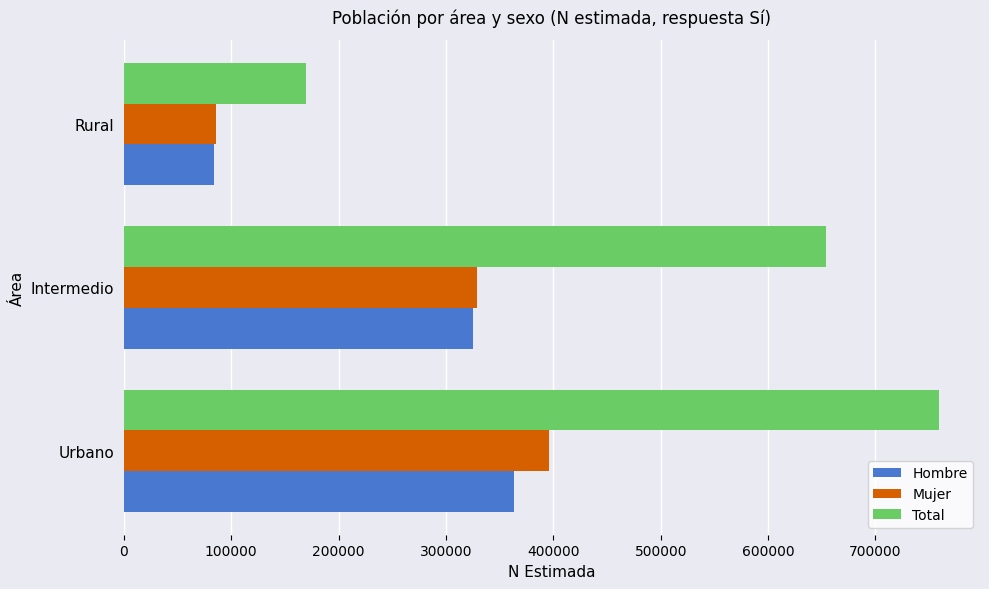

Is the value of Hombre at Urbano greater than the value of Total at Urbano?

No